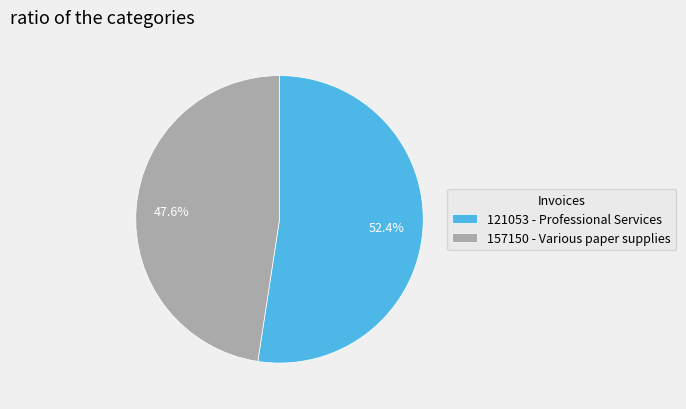

What is the smallest slice in the pie chart?

157150 - Various paper supplies